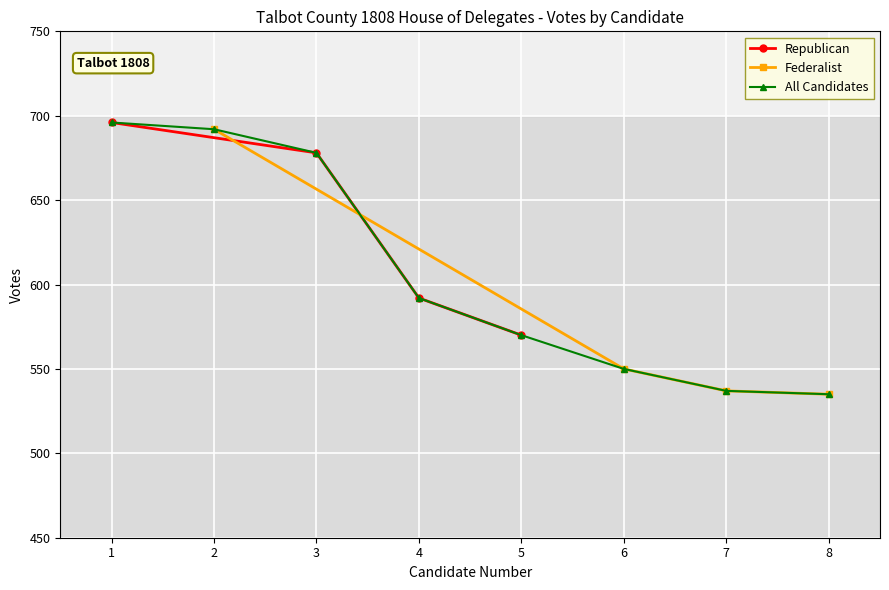

True or false: Republican has more than 2 points higher than both neighbors.

False